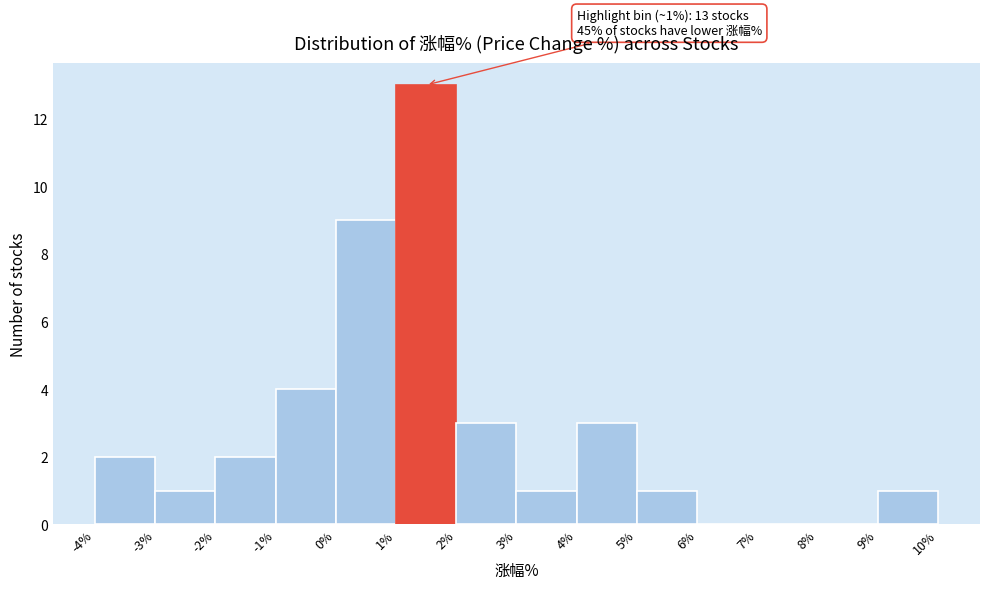

Over which range of the x-axis is the bar tallest?

1% to 2%